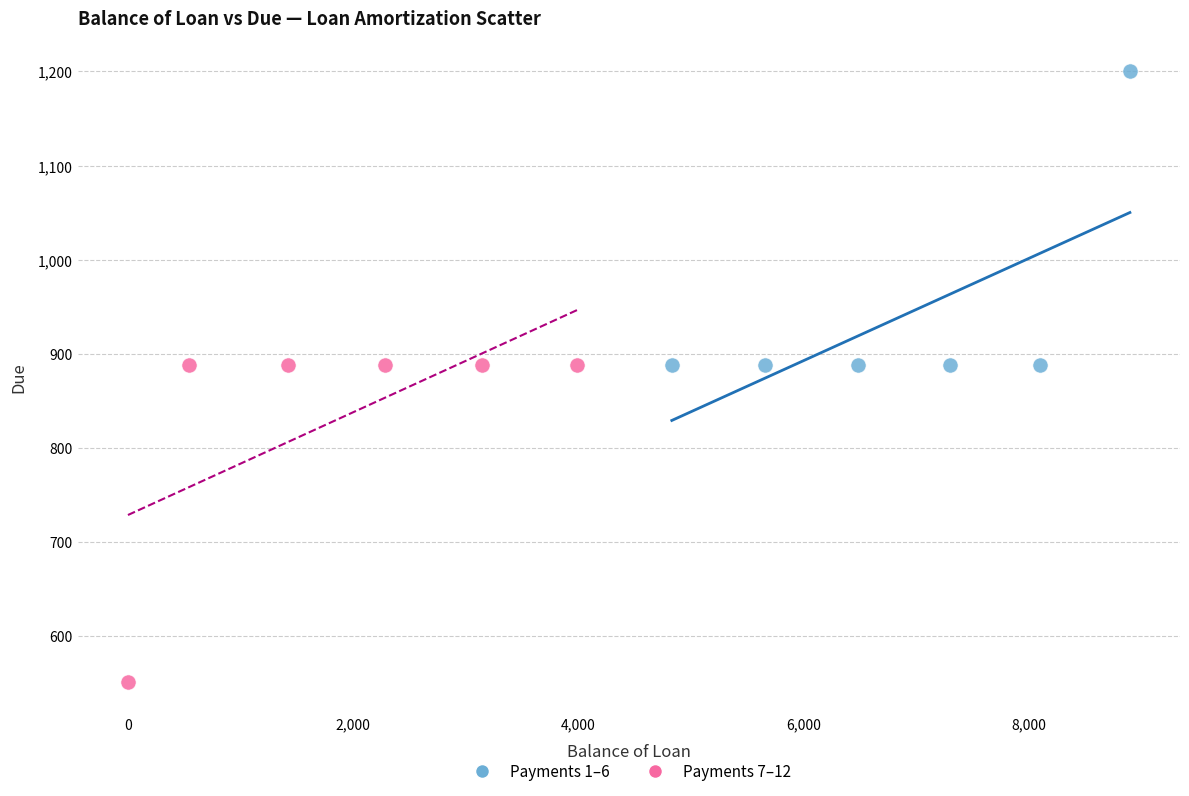

Which series contains the highest Y value?

Payments 1–6